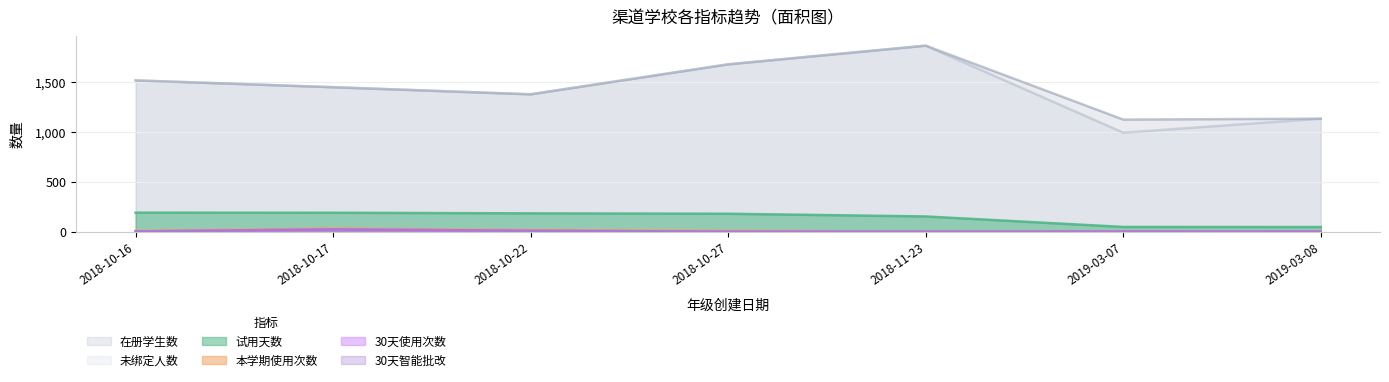

What is the total value across all series at 2019-03-08?

2312